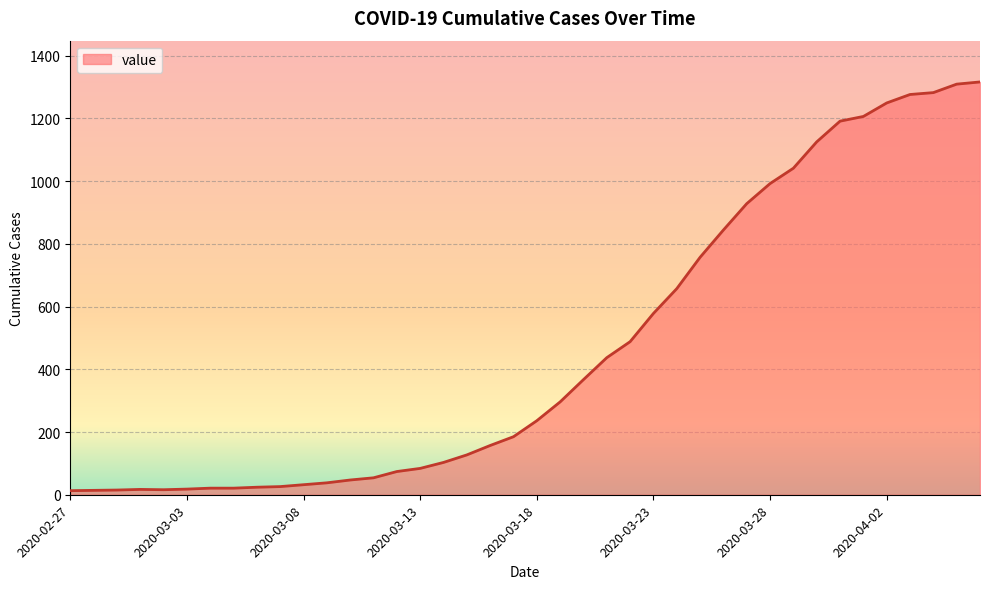

What is the maximum value shown in the chart?

1316